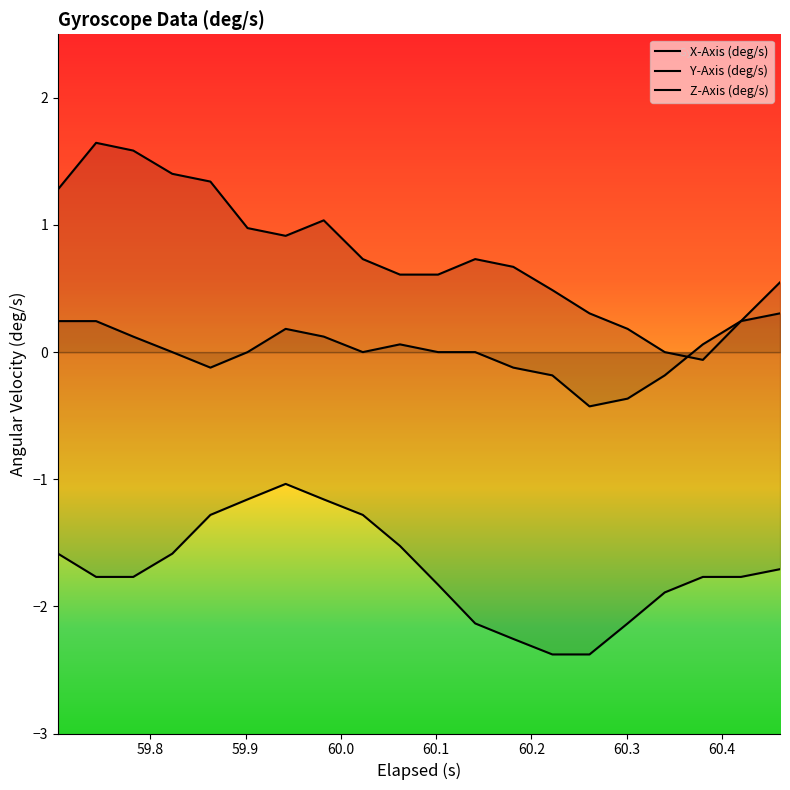

How many positive values does the Y-Axis (deg/s) series have?

18